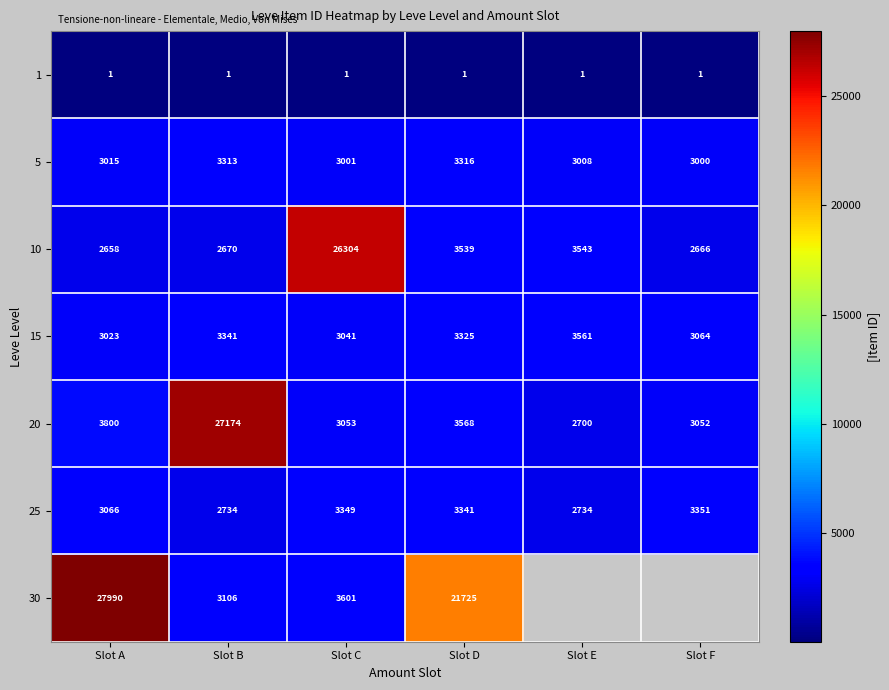

Rank the series at Slot A from highest to lowest value.

30, 20, 25, 15, 5, 10, 1